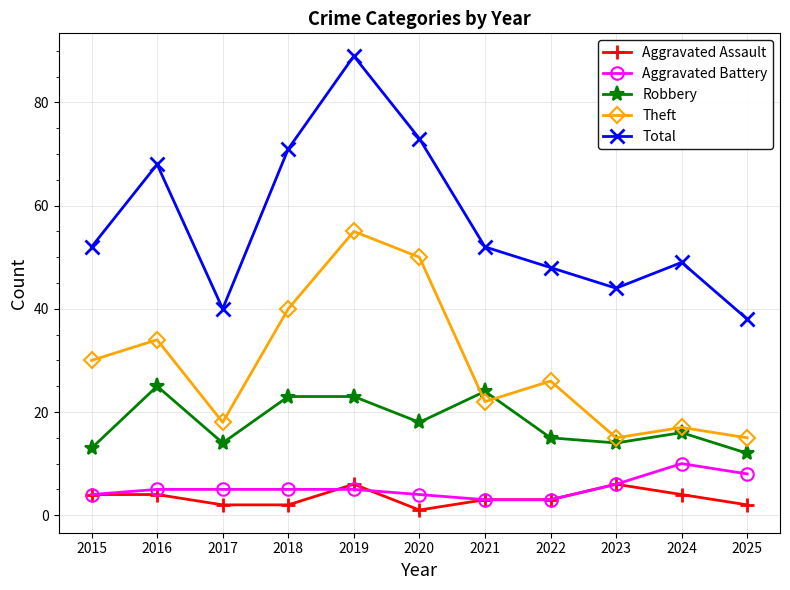

What is the difference between the highest and lowest values at 2018?

69